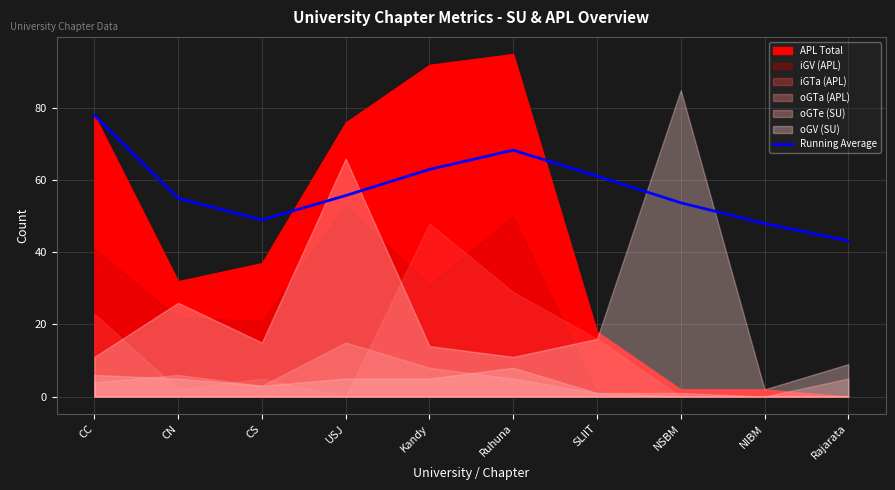

What is the sum of the values at CN and USJ?

110.8